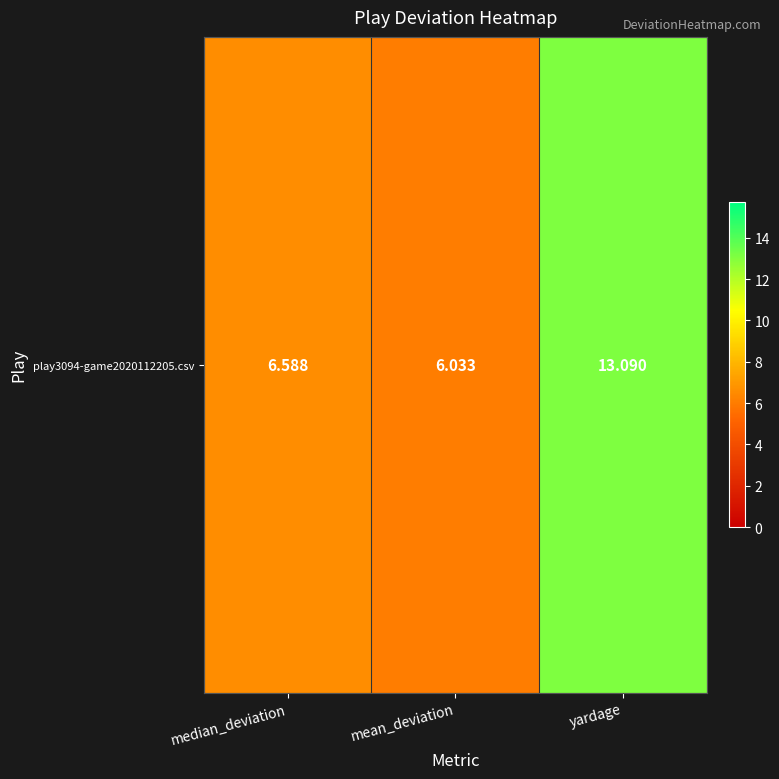

What is the minimum value shown in the chart?

6.0